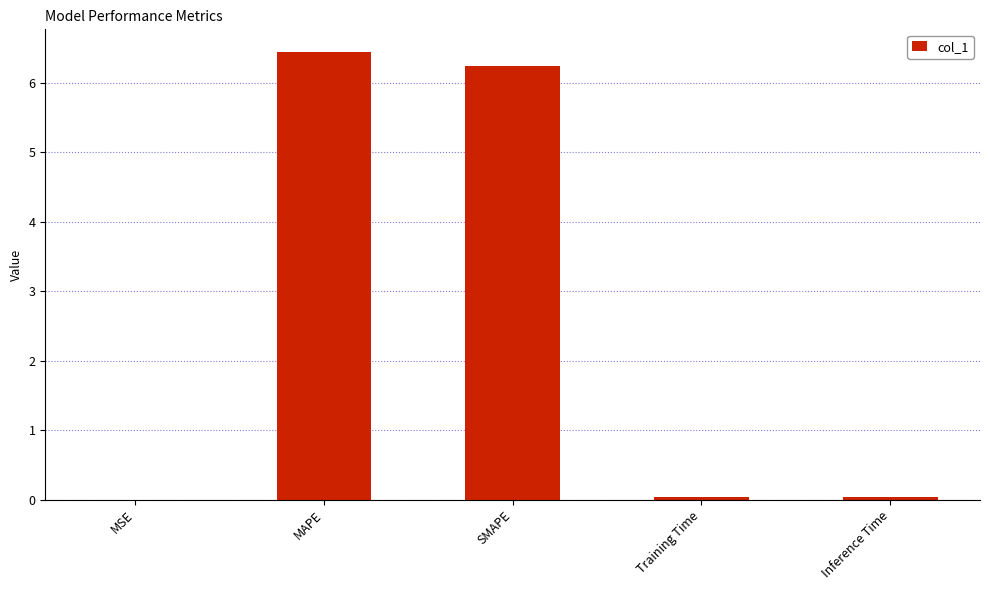

What is the maximum value shown in the chart?

6.5